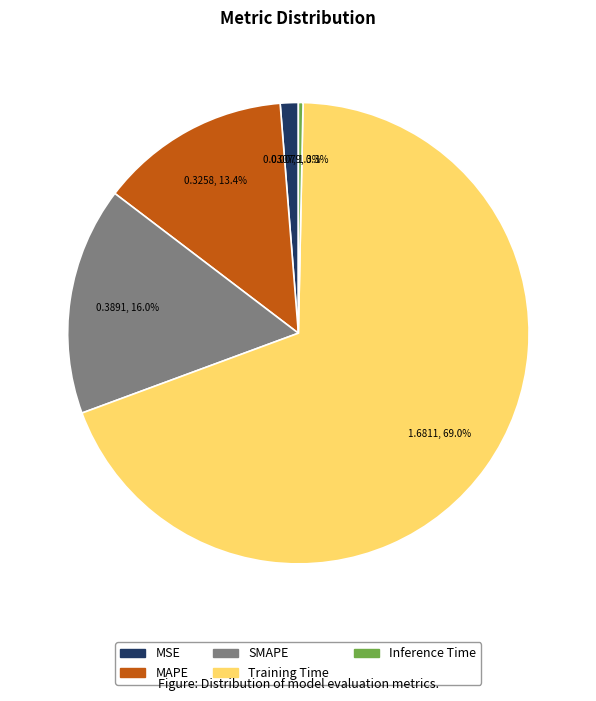

Which slice is the smallest?

Inference Time